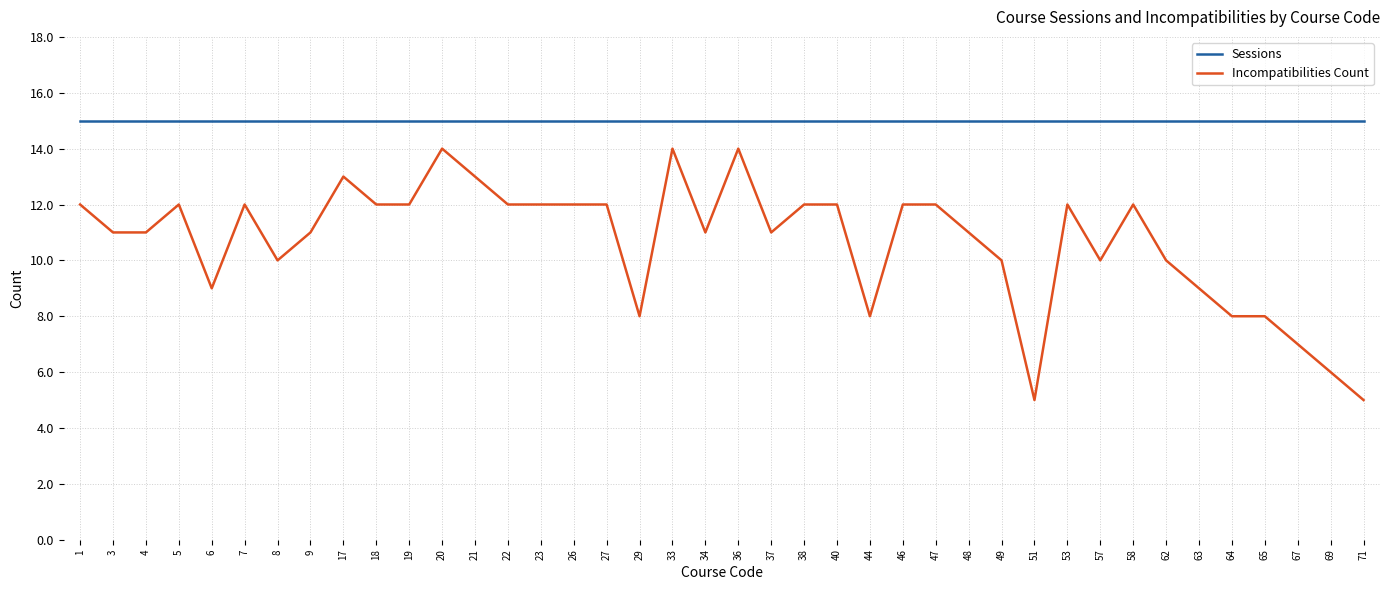

Reading left to right, list all the values displayed in this chart.

Sessions: 15	15	15	15	15	15	15	15	15	15	15	15	15	15	15	15	15	15	15	15	15	15	15	15	15	15	15	15	15	15	15	15	15	15	15	15	15	15	15	15
Incompatibilities Count: 12	11	11	12	9	12	10	11	13	12	12	14	13	12	12	12	12	8	14	11	14	11	12	12	8	12	12	11	10	5	12	10	12	10	9	8	8	7	6	5